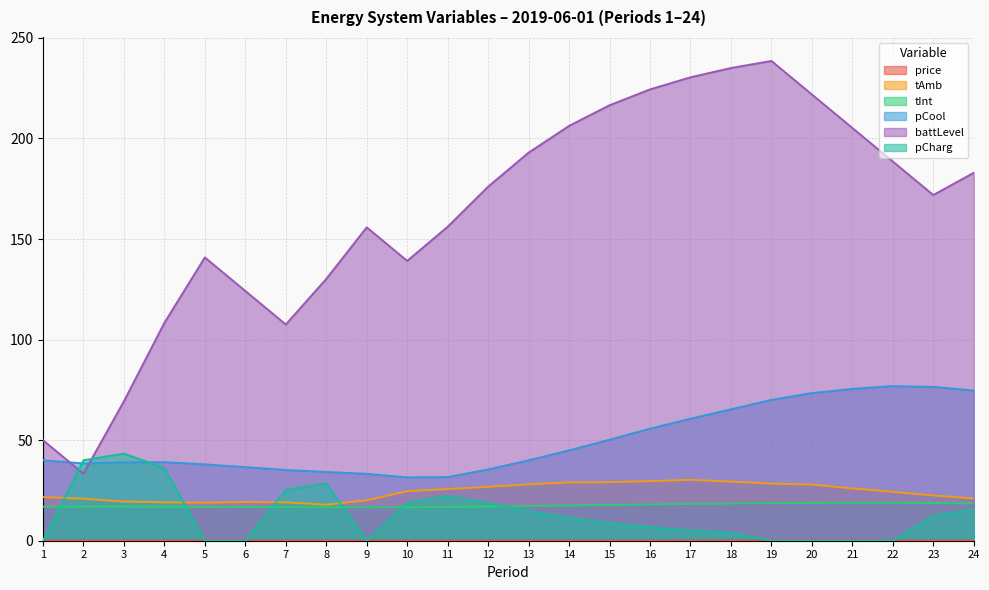

Where does the tInt series first go above 17?

13